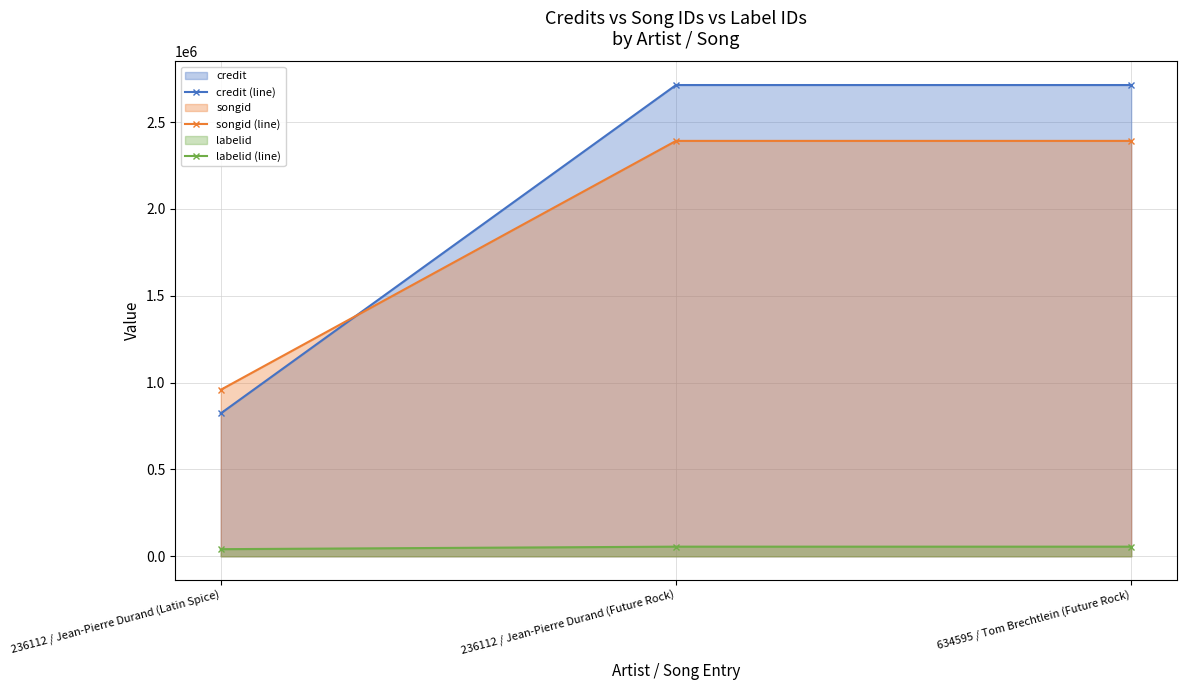

Is it true that credit (line) equals 1377269 at 236112 / Jean-Pierre Durand (Latin Spice)?

False